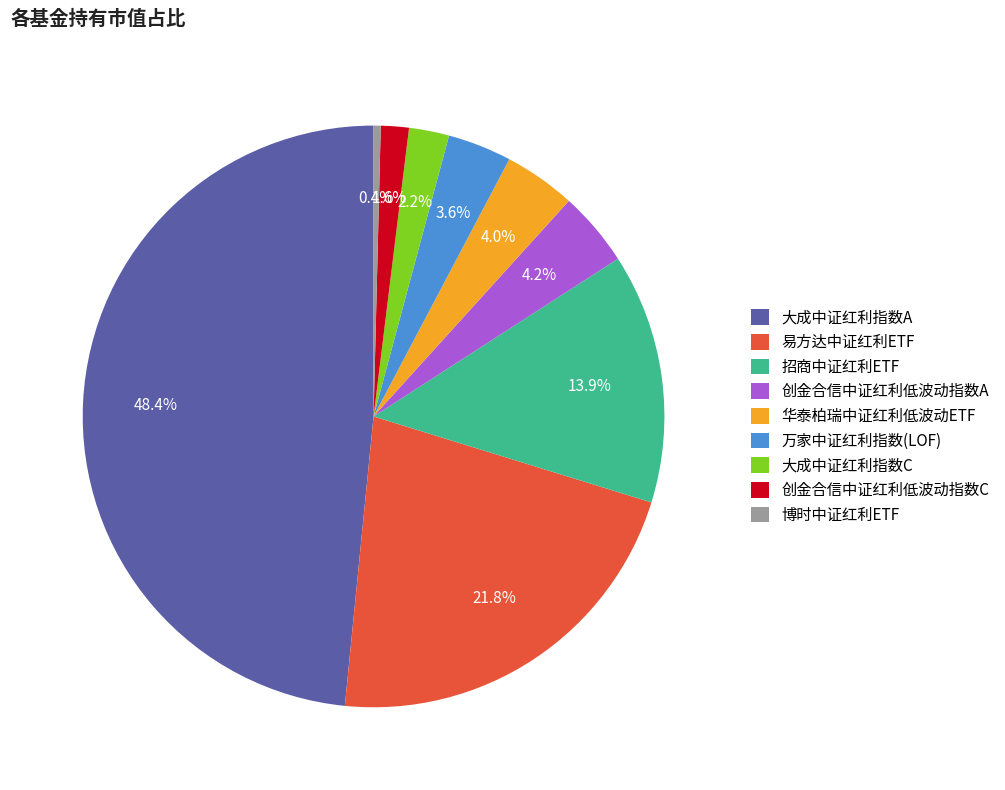

Which category has the biggest portion of the pie?

大成中证红利指数A